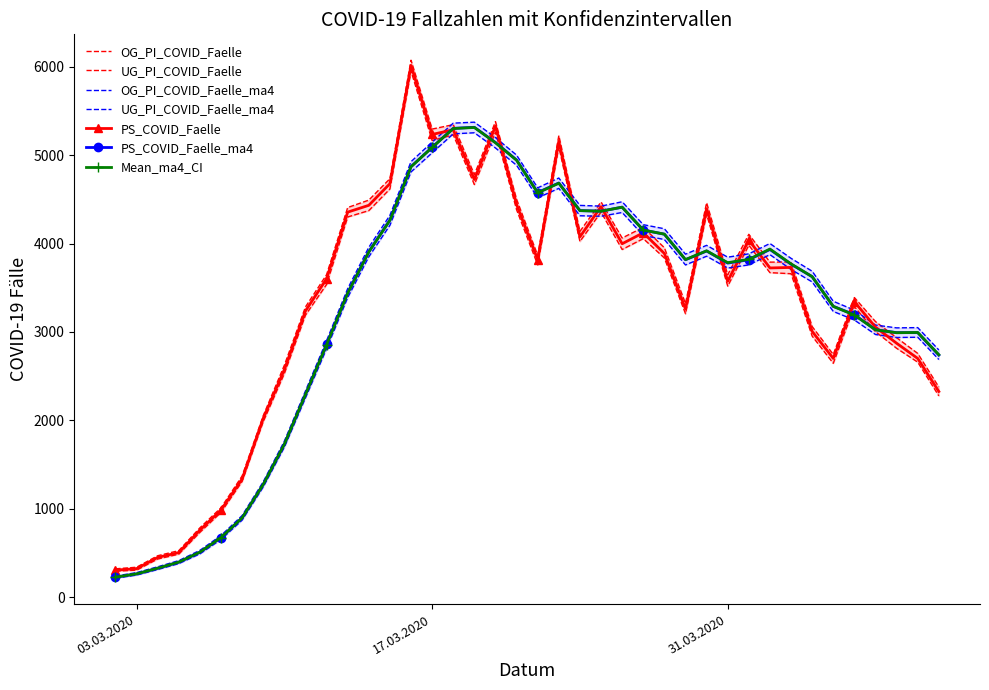

What is the sum of all PS_COVID_Faelle values?

132787